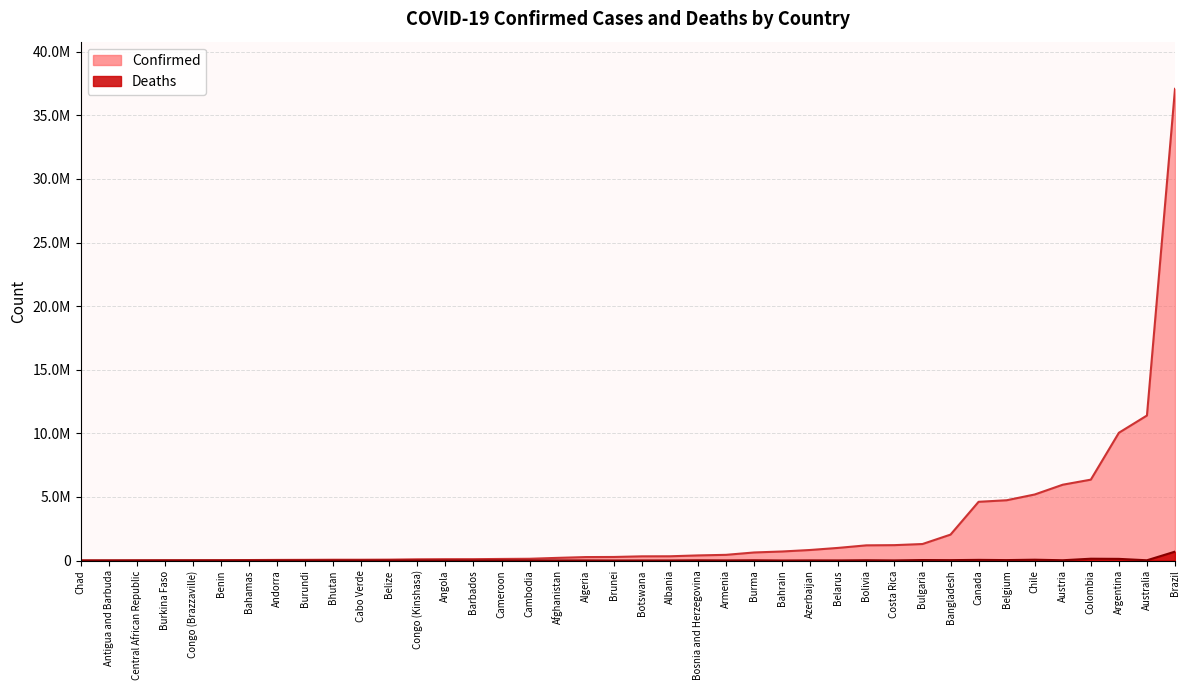

At Costa Rica, list the series in order from largest to smallest.

Confirmed, Deaths